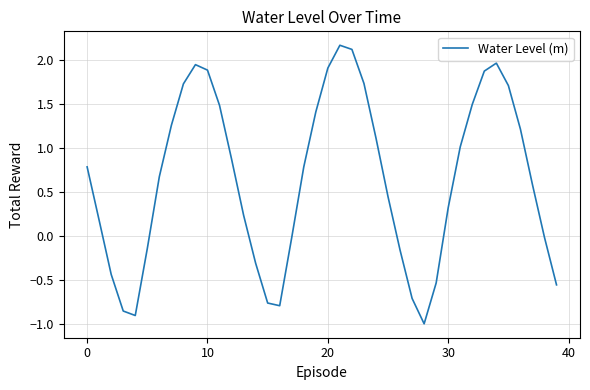

What is the smallest value displayed?

-1.0